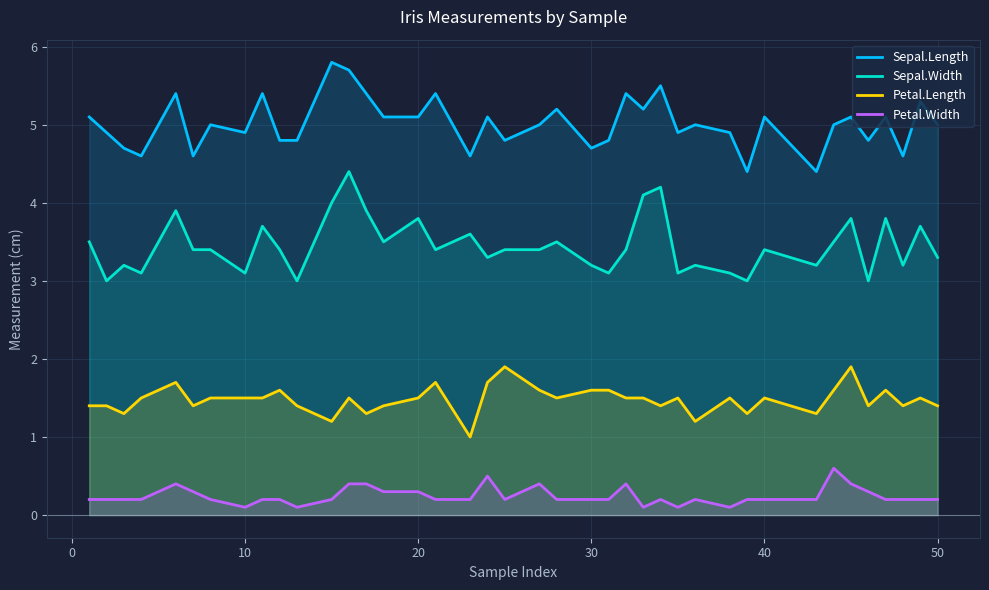

What is the lowest value of the Petal.Length series?

1.0